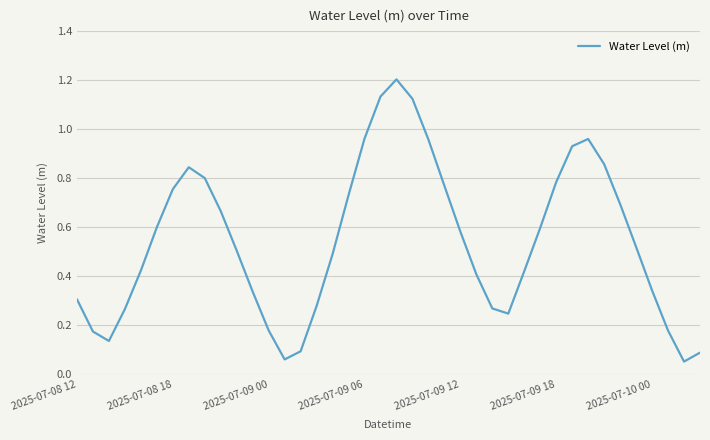

What is the maximum value shown in the chart?

1.2